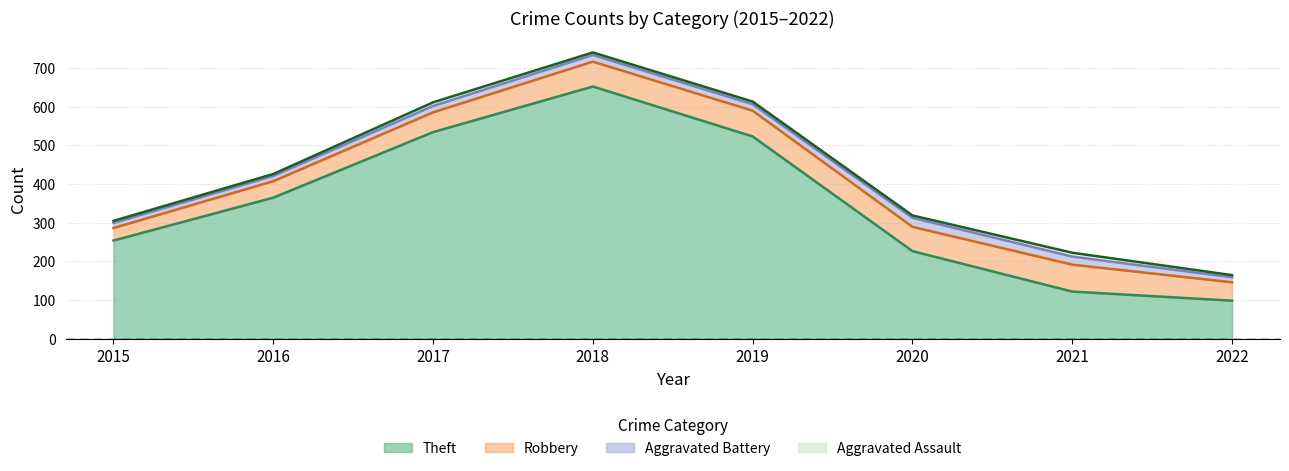

Is it true that Theft equals 365.0 at 2016?

True